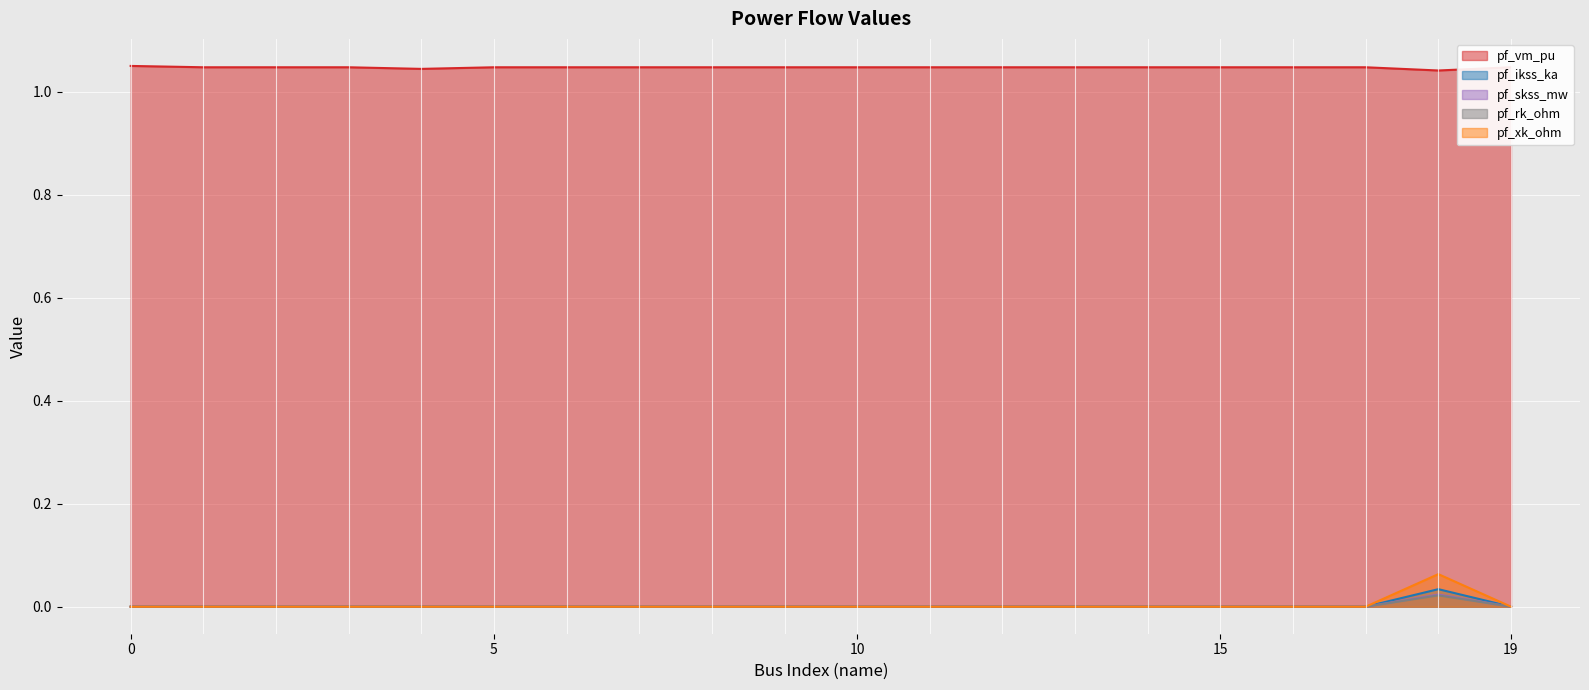

Is it true that pf_ikss_ka equals 0.0 at 18?

True